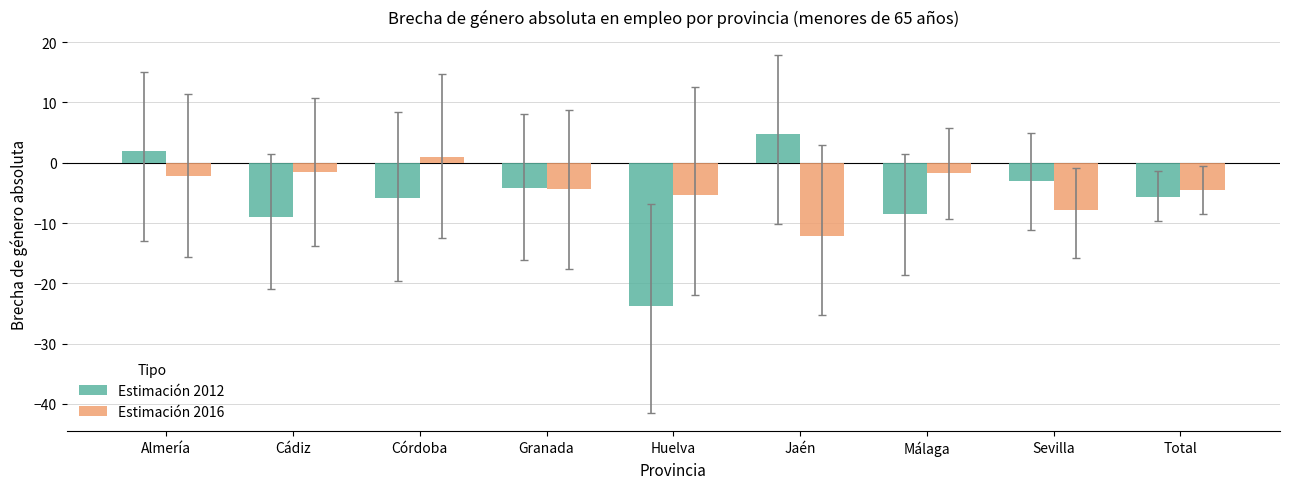

Is it true that Estimación 2016 equals -7.8 at Total?

False